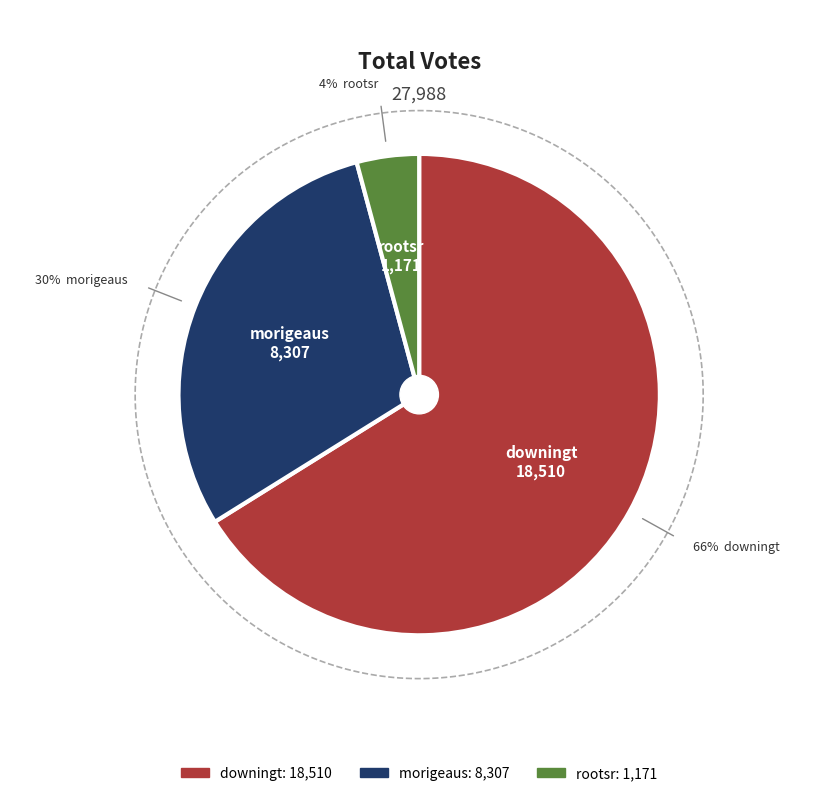

To the nearest percent, what is the difference between the downingt and morigeaus slice percentages?

36%